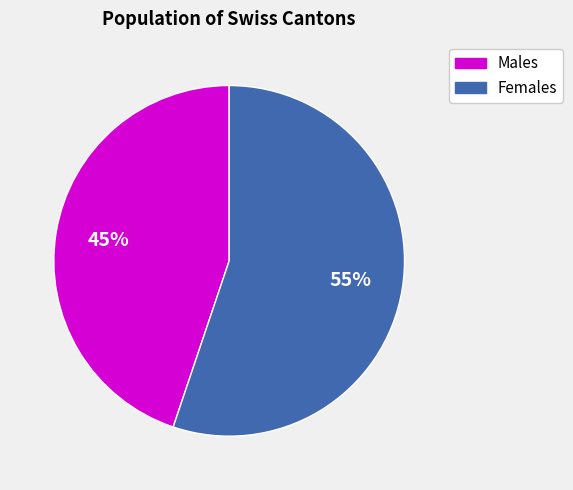

Does any single category account for the majority?

Yes